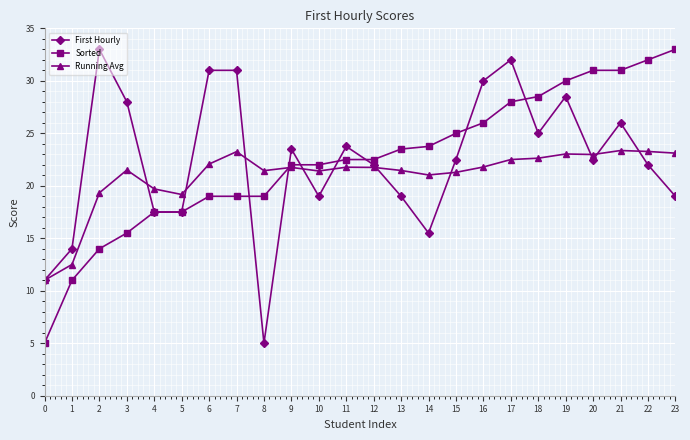

What is the value of the Running Avg point at the 2nd from the left?

12.5